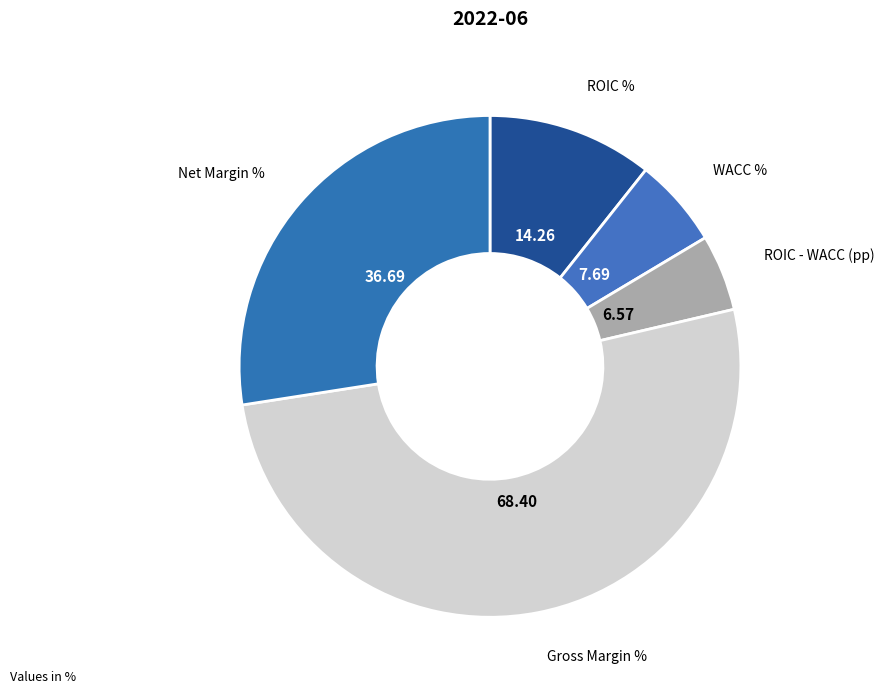

How many slices are in this pie chart?

5